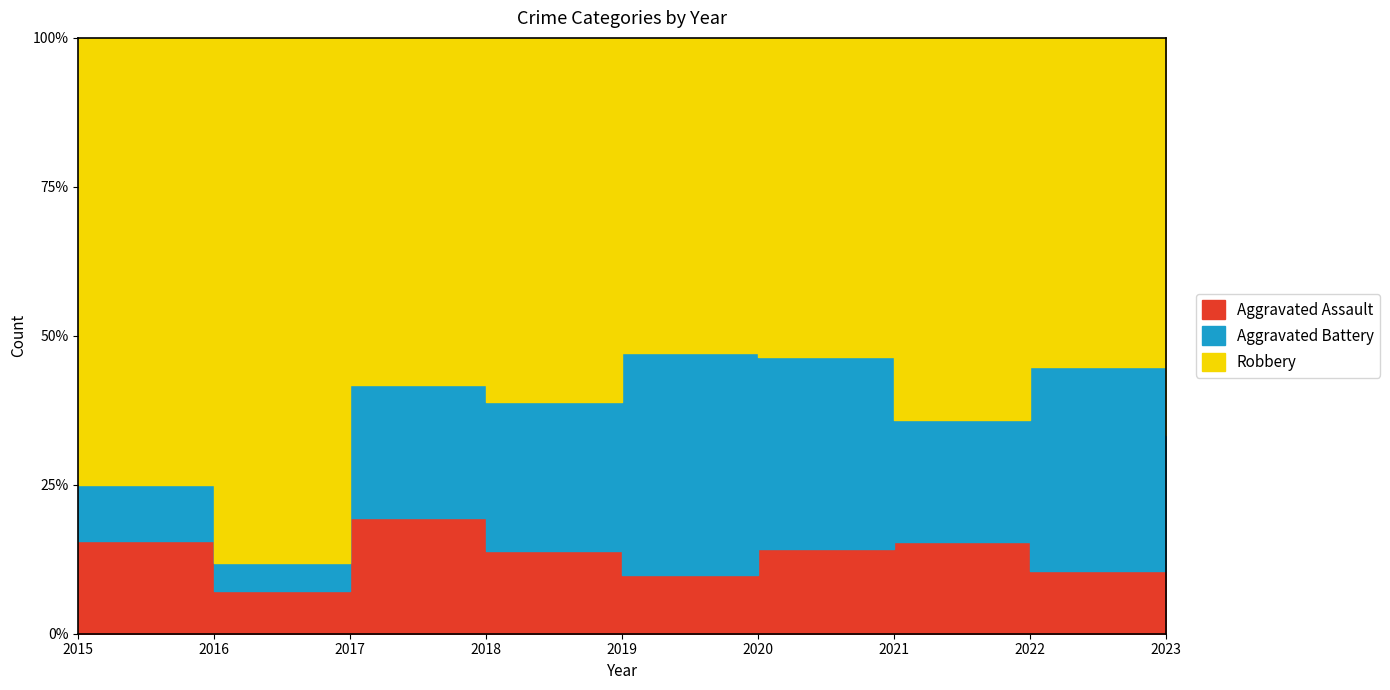

The value of Aggravated Assault at 2015 is 8. True or false?

False